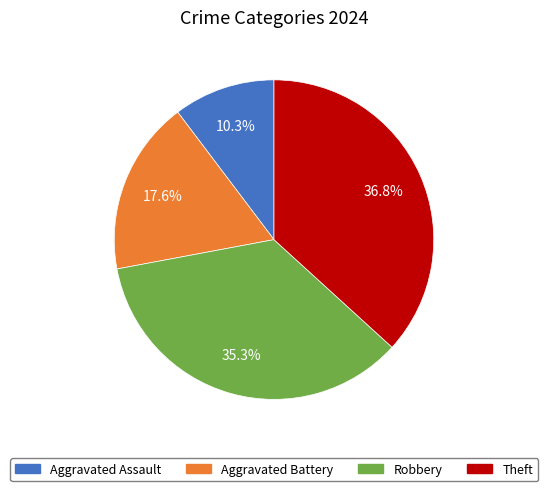

What percentage is NOT represented by Theft?

63.2%